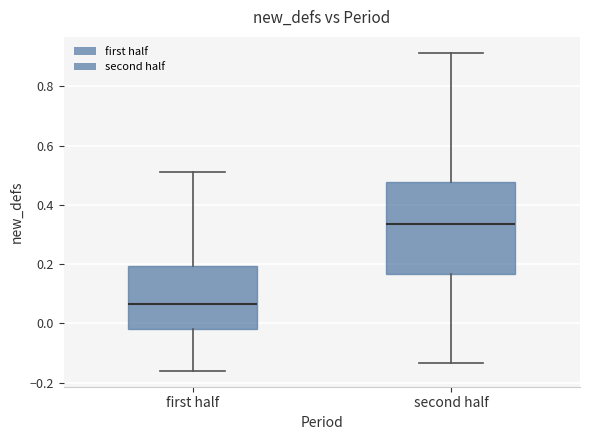

Comparing the boxes themselves (not the whiskers), which one is the tallest?

second half